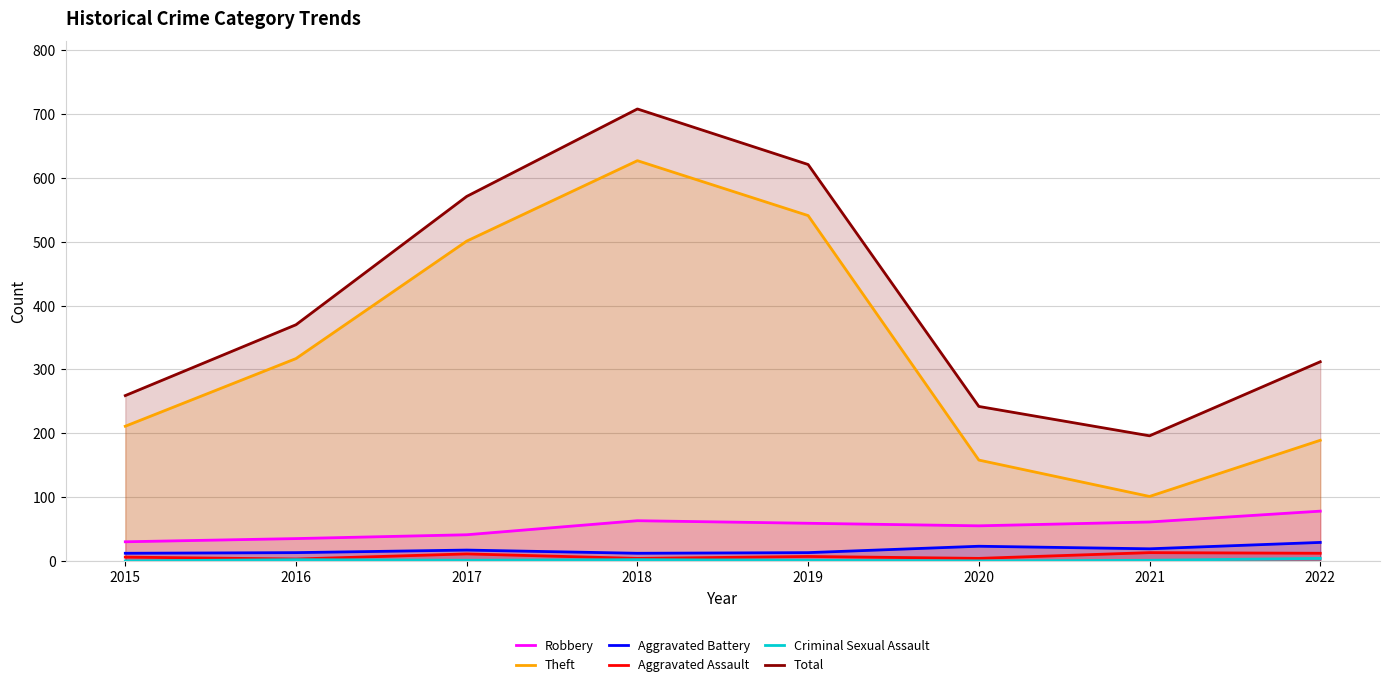

The Aggravated Battery series shows 12 at 2015. True or false?

True